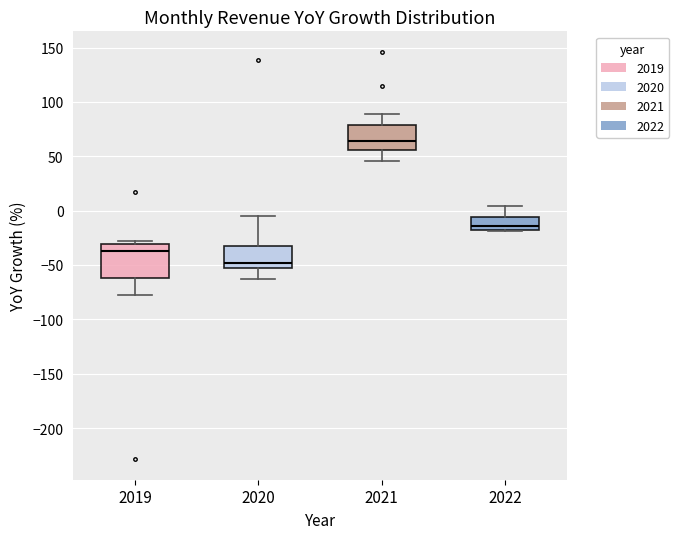

Which box has the lowest median line?

2020